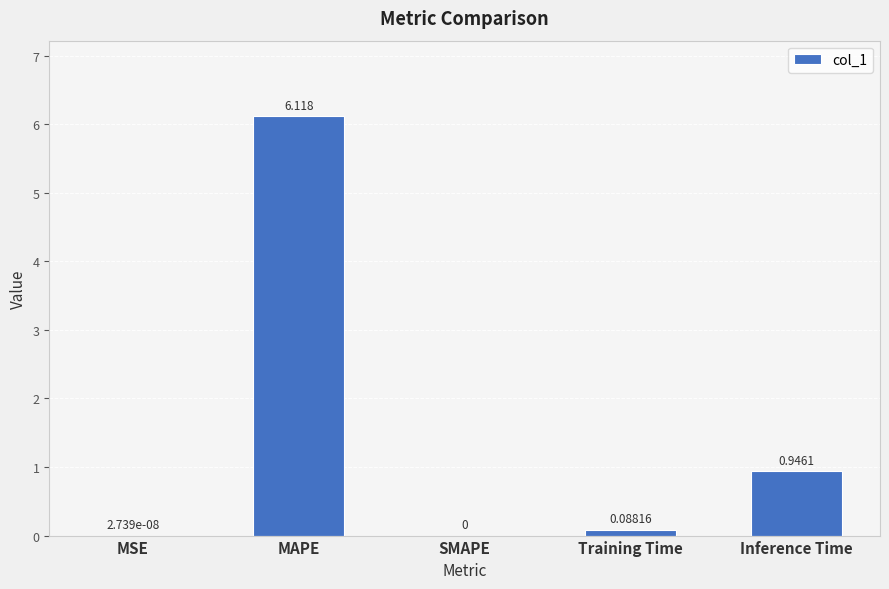

At which label is the value closest to 3?

Inference Time